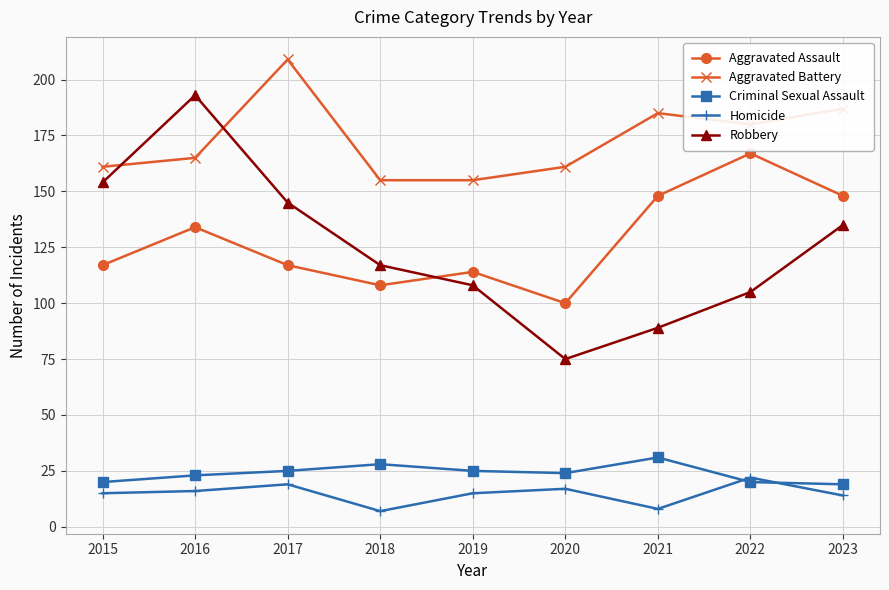

Does the chart have visible grid lines?

Yes